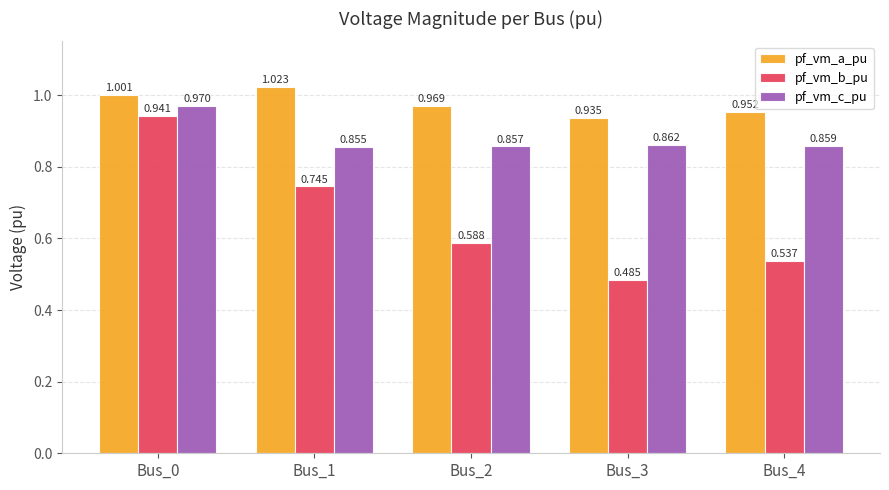

Is the value of pf_vm_b_pu at Bus_4 greater than the value of pf_vm_c_pu at Bus_3?

No